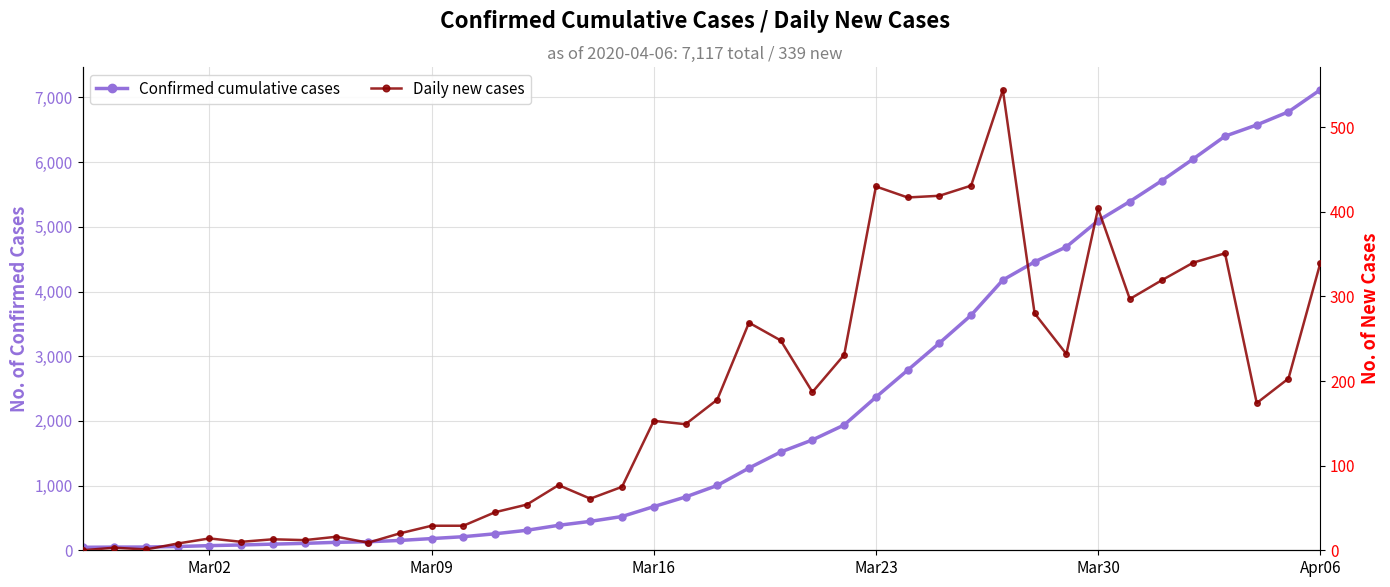

List the series in order of their peak value, highest first.

Confirmed cumulative cases, Daily new cases